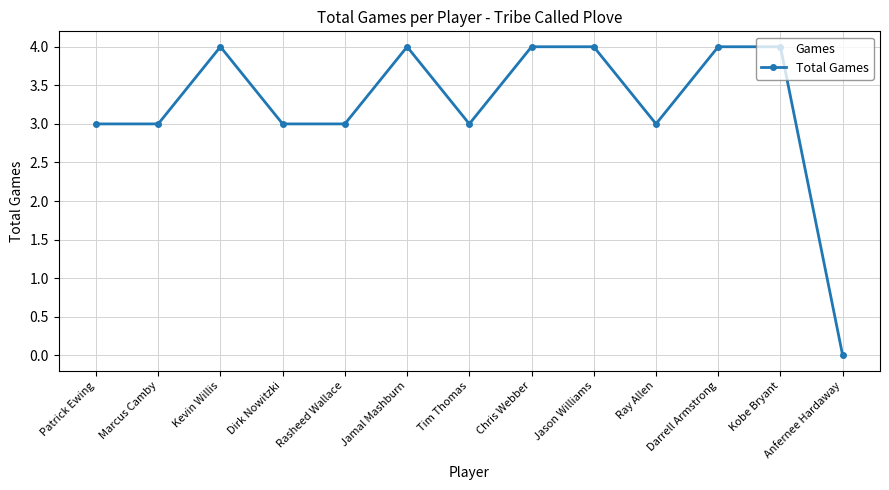

Reading left to right, what are all the values shown in this chart?

Patrick Ewing=3	Marcus Camby=3	Kevin Willis=4	Dirk Nowitzki=3	Rasheed Wallace=3	Jamal Mashburn=4	Tim Thomas=3	Chris Webber=4	Jason Williams=4	Ray Allen=3	Darrell Armstrong=4	Kobe Bryant=4	Anfernee Hardaway=0